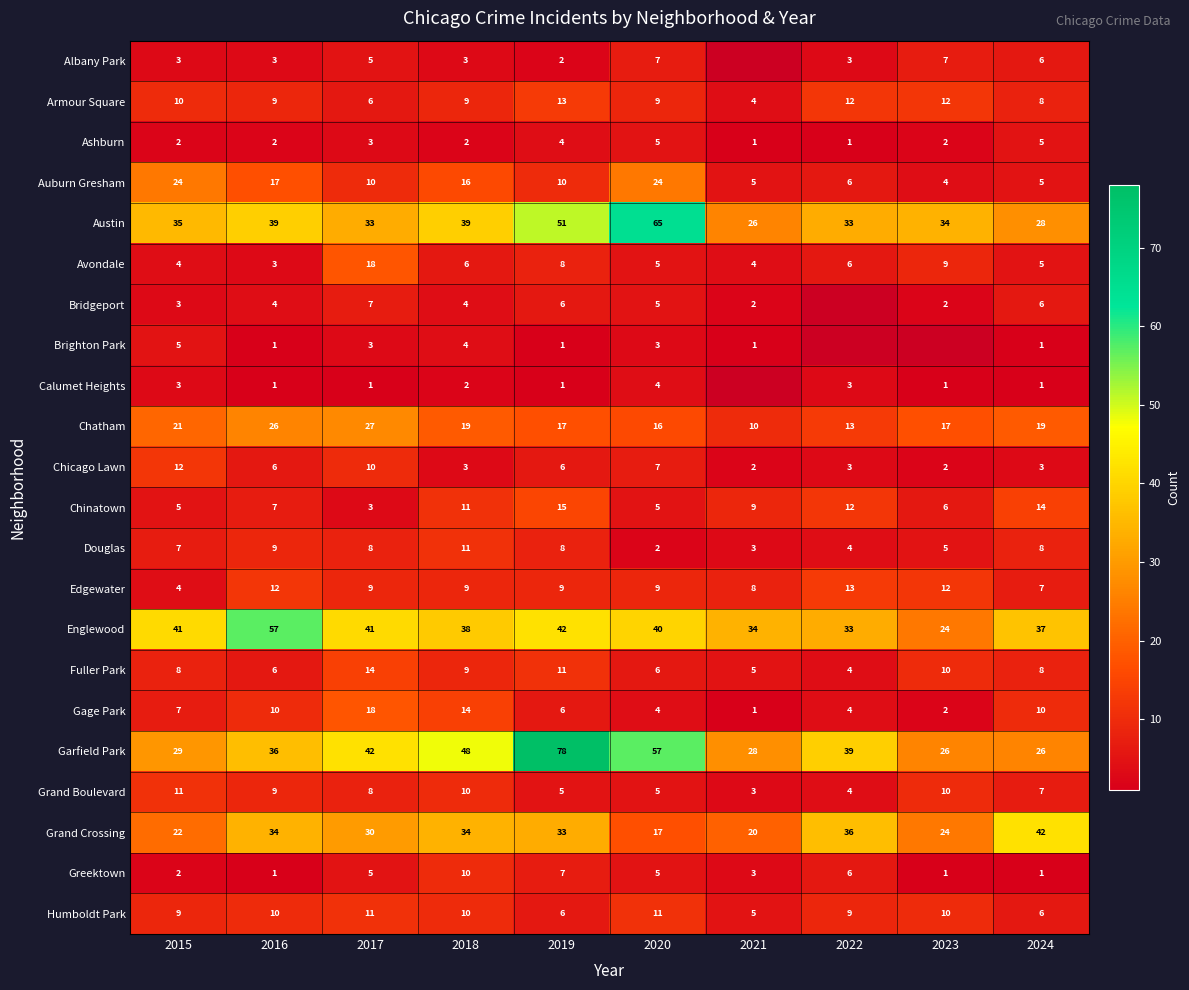

What is the difference between the second highest and minimum values in the Ashburn series?

4